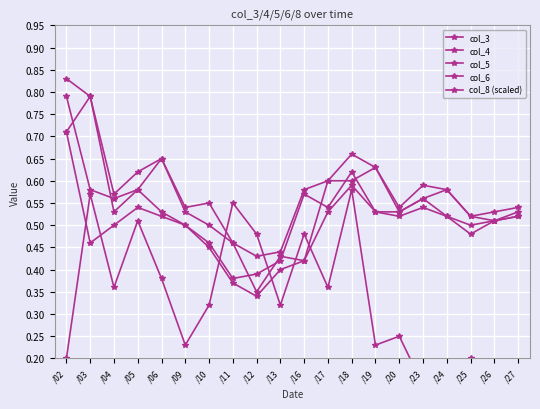

What is the difference between the highest and lowest values at /09?

0.3